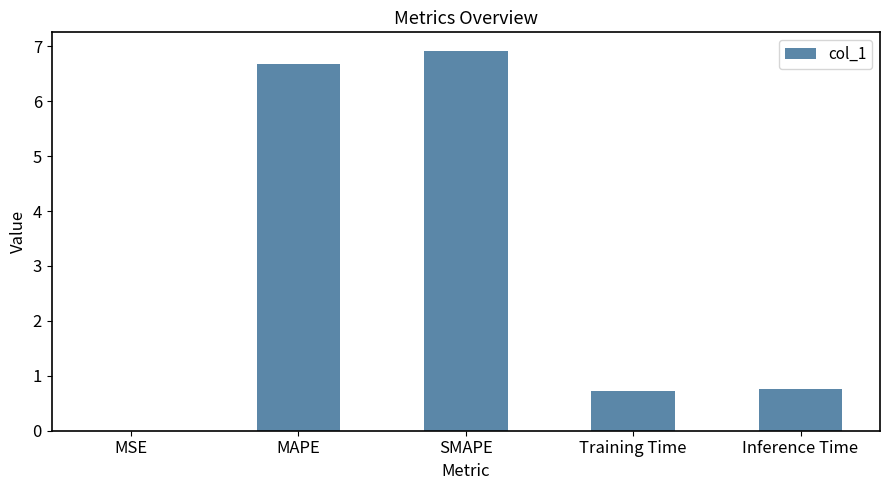

What is the sum of all values?

15.1